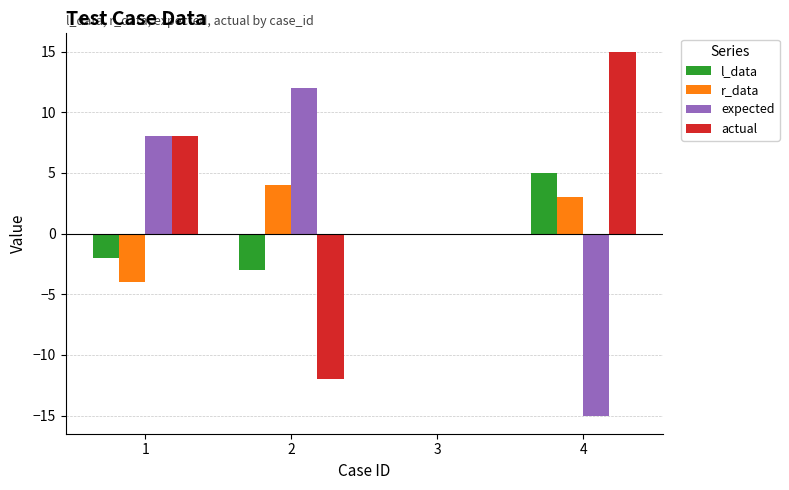

Which series has the largest total across all categories?

actual